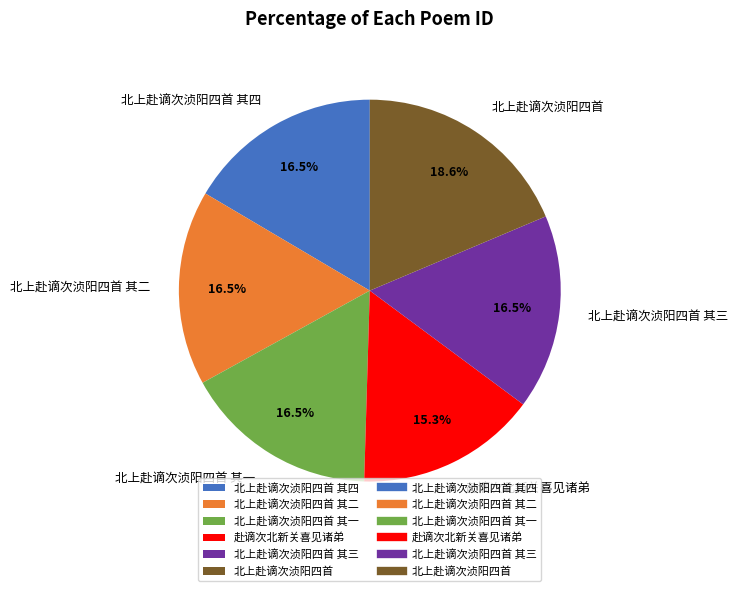

Do 北上赴谪次浈阳四首 and 北上赴谪次浈阳四首 其二 together represent more than half of the pie?

No